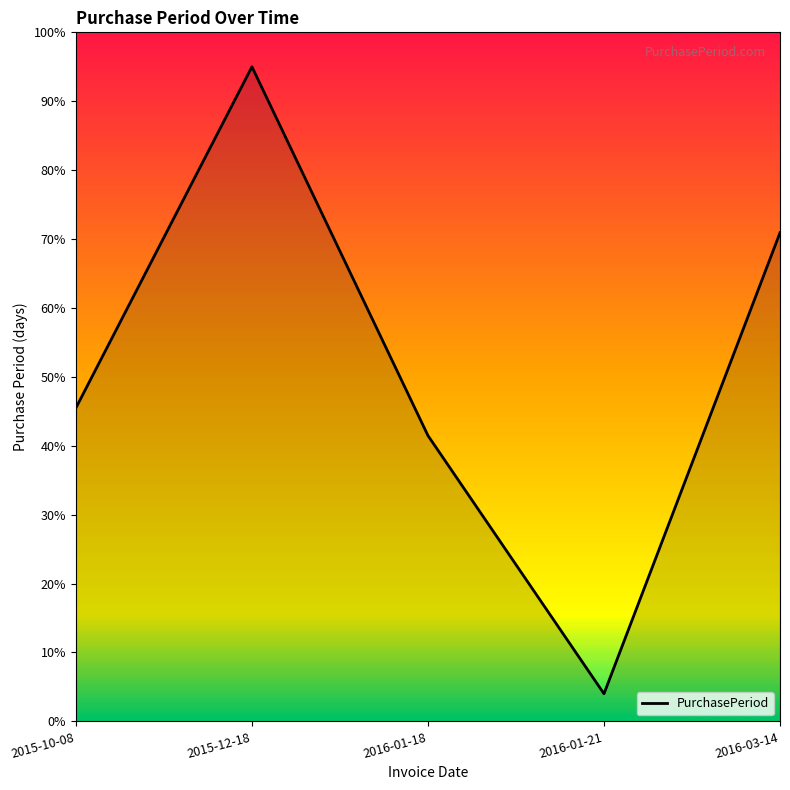

How many categories are shown in the chart?

5